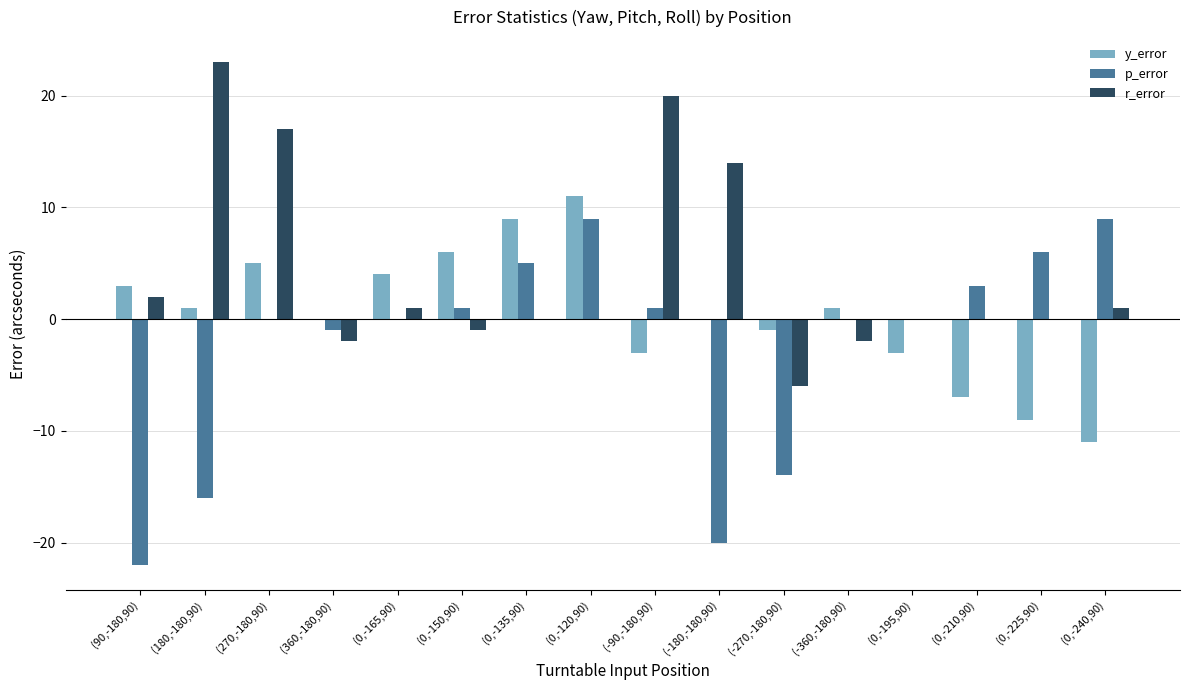

Which series changed the most between (270,-180,90) and (0,-240,90)?

r_error